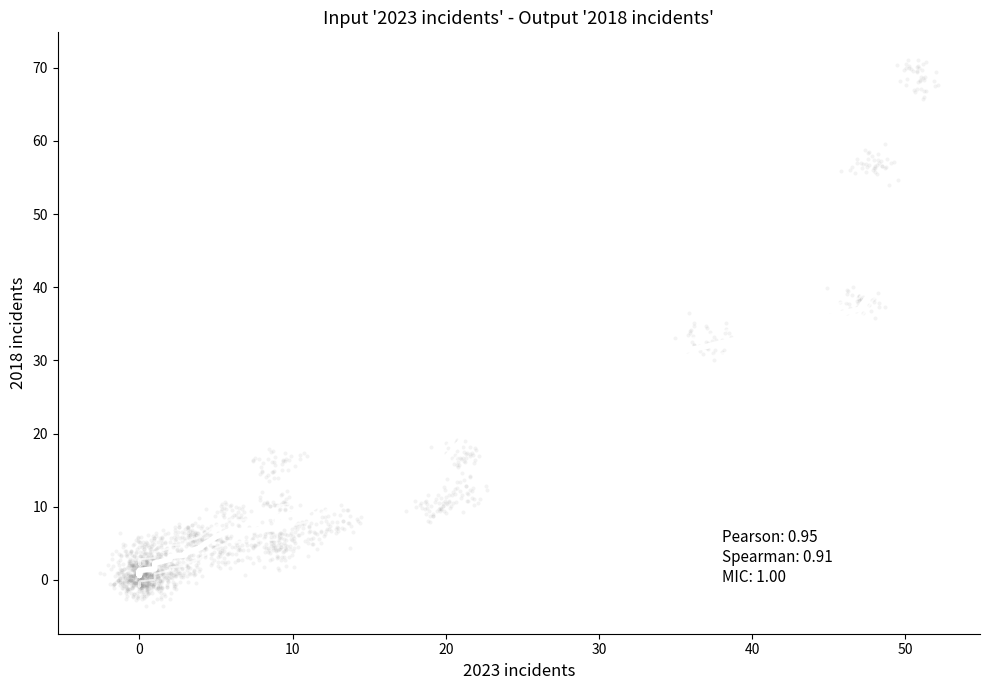

What is the range of X values (max minus min)?

54.7